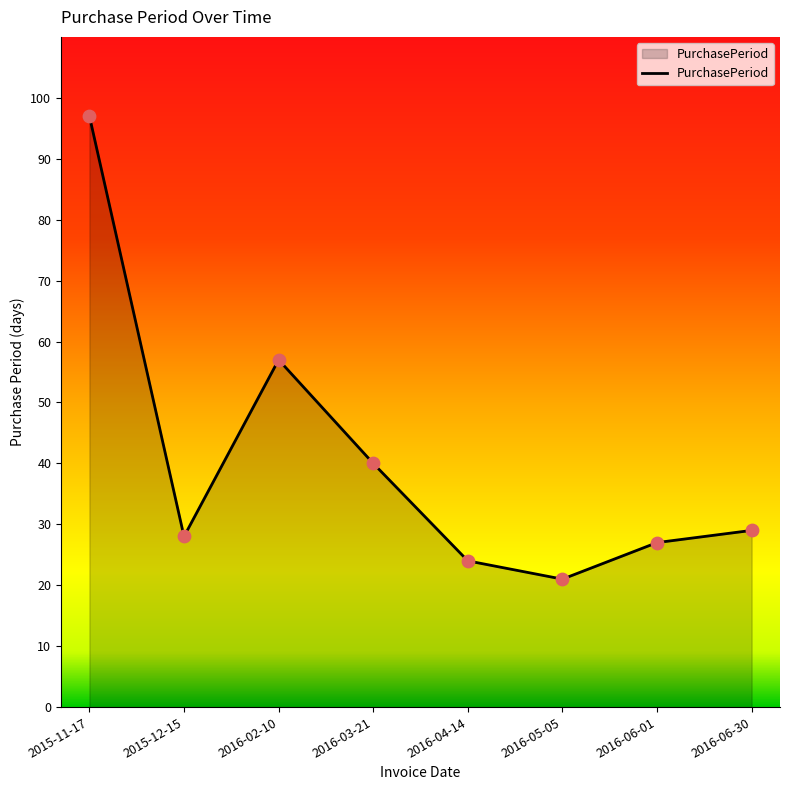

Between 2016-04-14 and 2016-05-05, which is larger?

2016-04-14